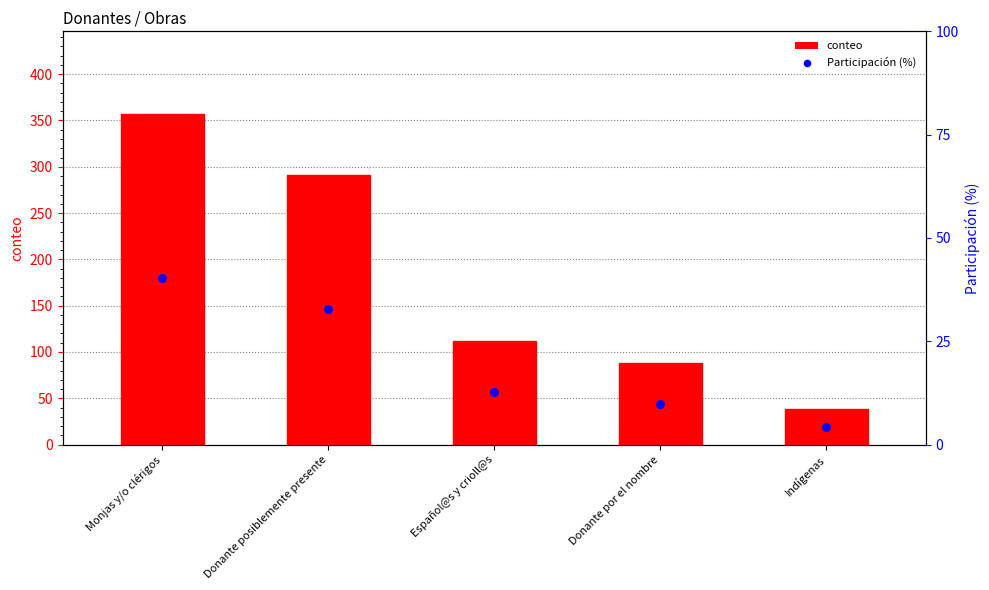

What is the total value across all series at Español@s y crioll@s?

124.6